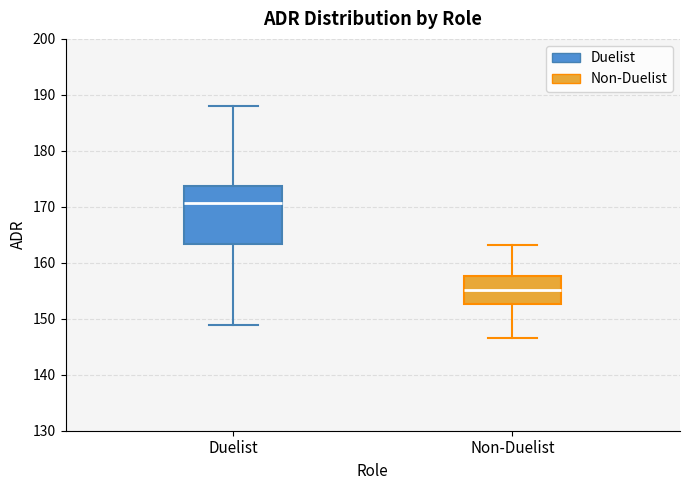

Reading left to right, read every box against the y-axis: the position of its median line, the range the box covers, and the ends of its whiskers. The values are not printed on the chart, so give them approximately, as read against the axis.

Duelist: median 171, box 163 to 174, whiskers 149 to 188
Non-Duelist: median 155, box 153 to 158, whiskers 147 to 163